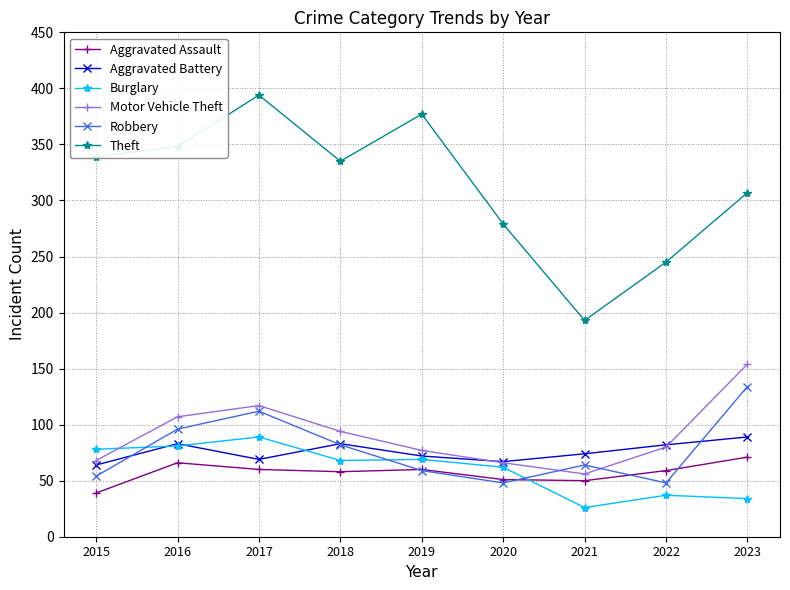

What are all the series names shown in the legend?

Aggravated Assault, Aggravated Battery, Burglary, Motor Vehicle Theft, Robbery, Theft